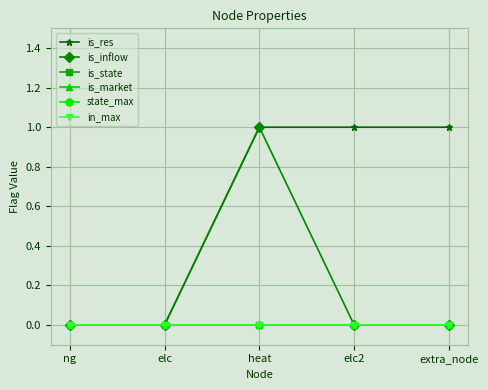

Read the is_inflow value at heat.

1